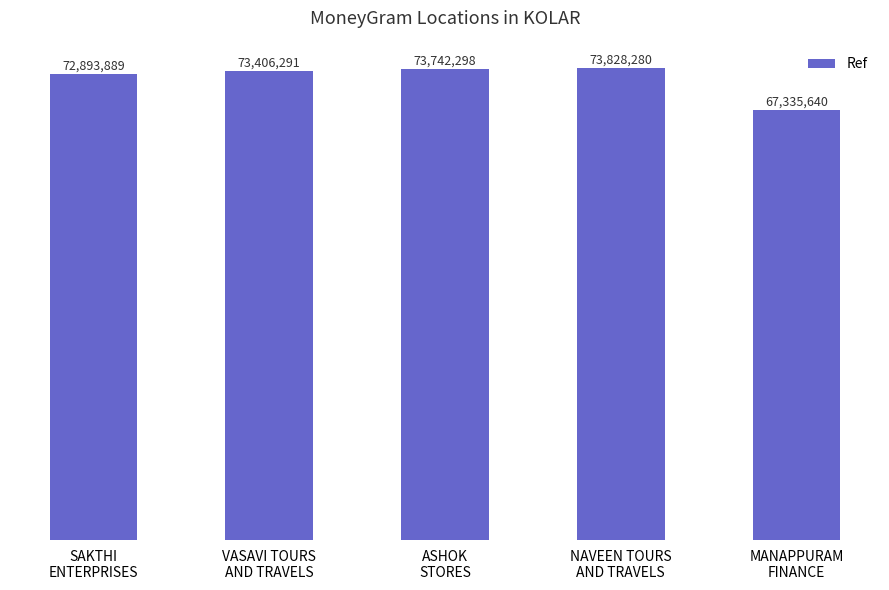

The chart shows a value of 73406291 at VASAVI TOURS
AND TRAVELS. True or false?

True